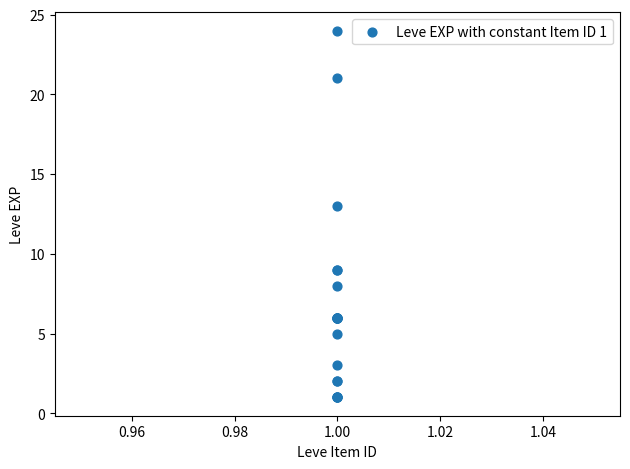

What Y value in the scatter plot is closest to 12?

13